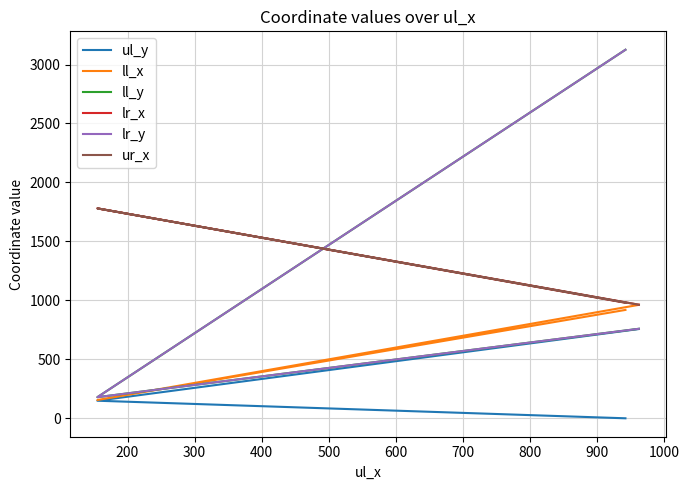

What is the maximum value shown in the chart?

3125